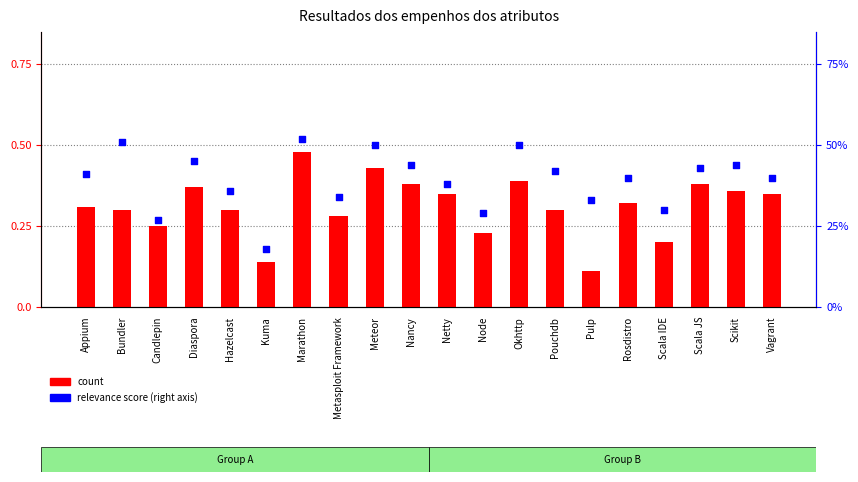

Is the value of count at Scala JS greater than the value of relevance score at Hazelcast?

Yes